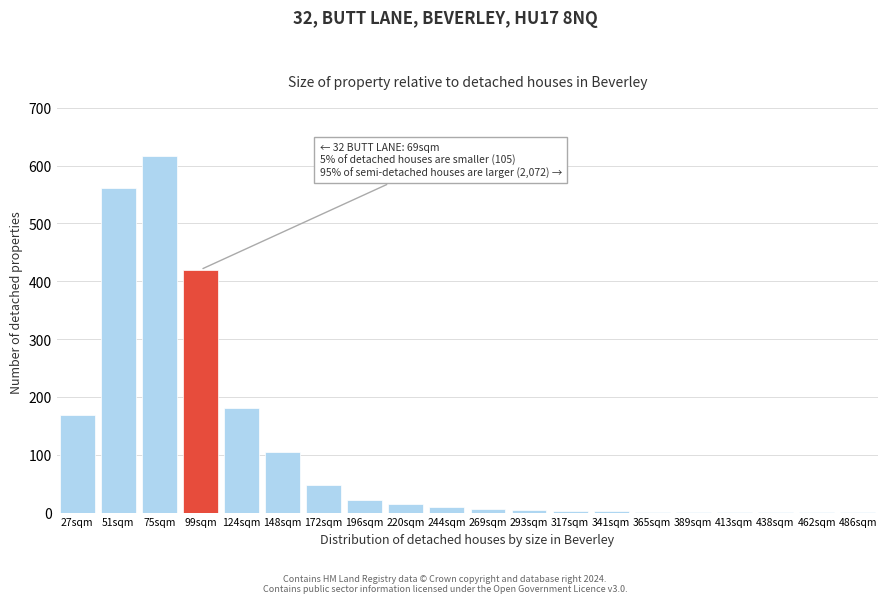

At which label is the value closest to 309?

99sqm